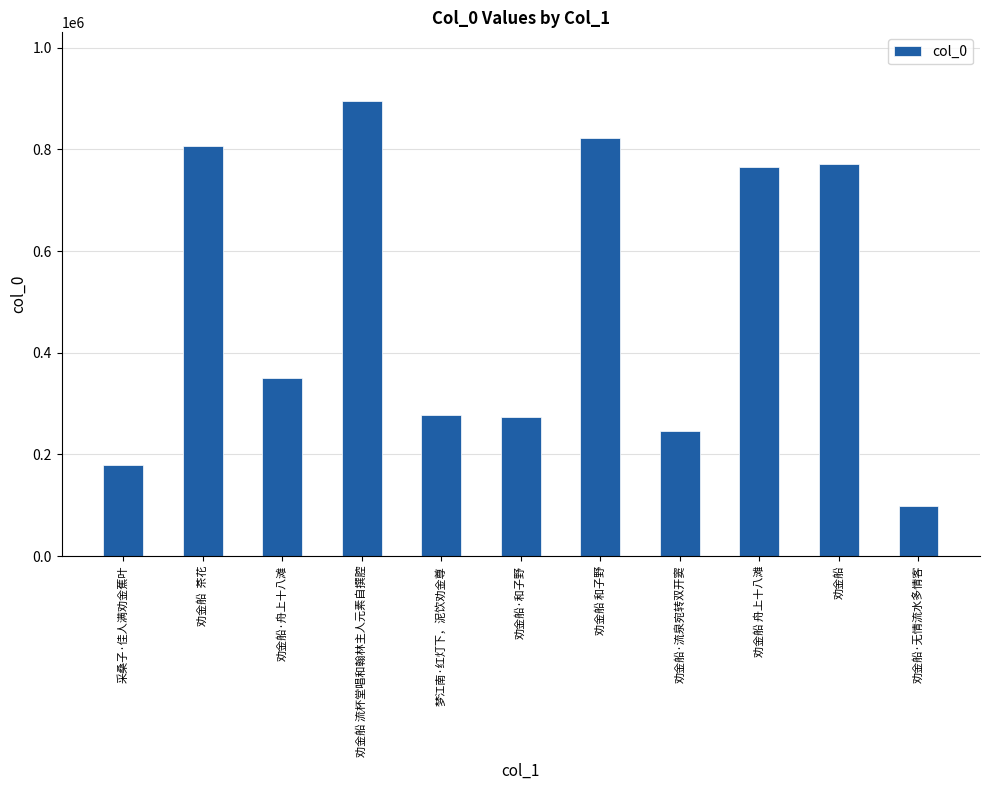

How many distinct data groups are displayed?

1